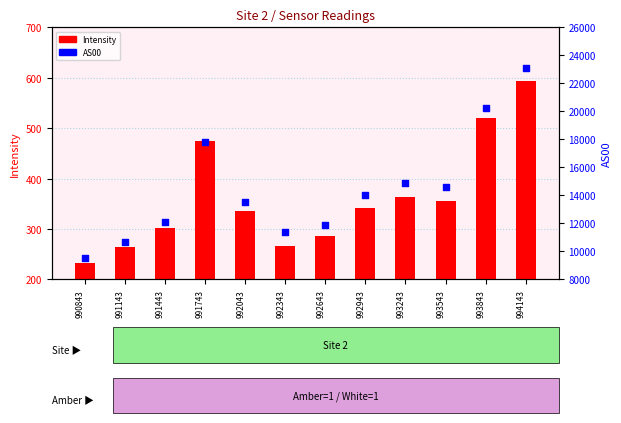

Which series has the largest Y range (max minus min)?

AS00